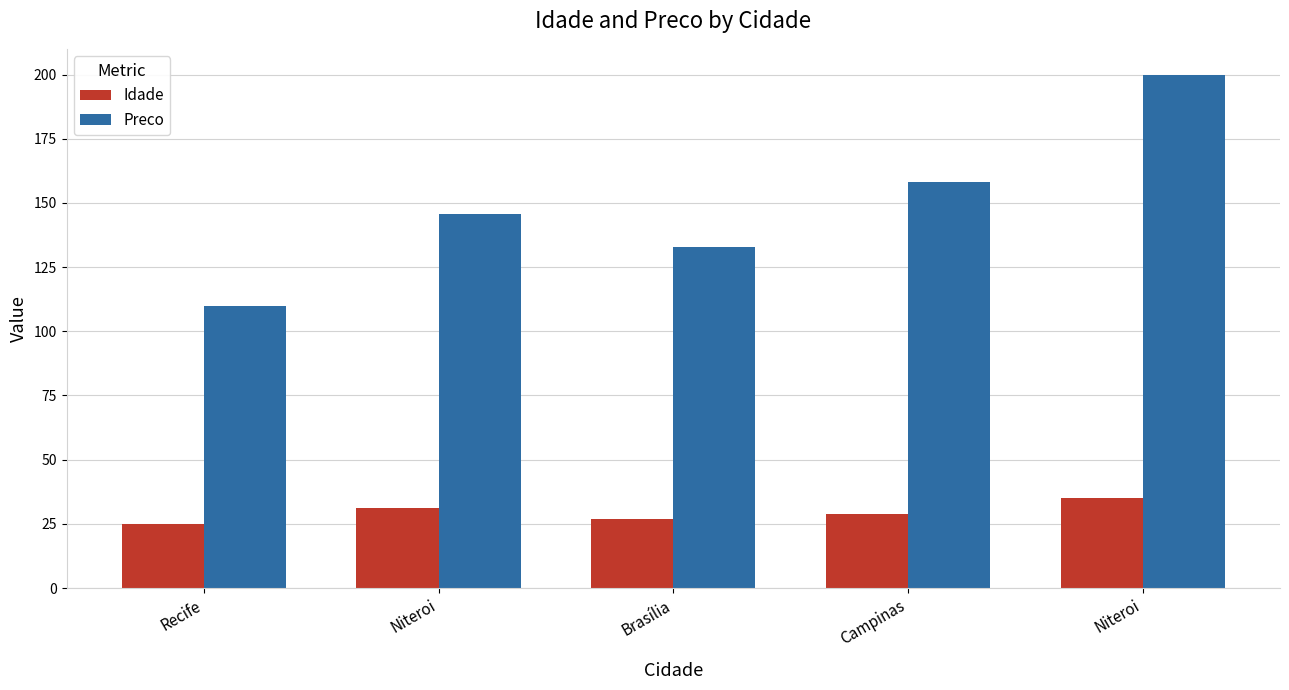

At how many categories does at least one series exceed 140?

3